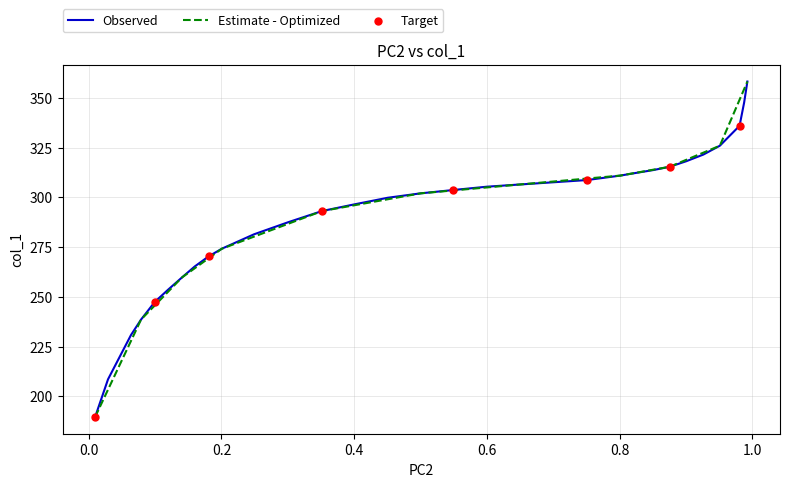

Approximately how many times larger is the value at 0.8201 compared to 0.9924?

0.9